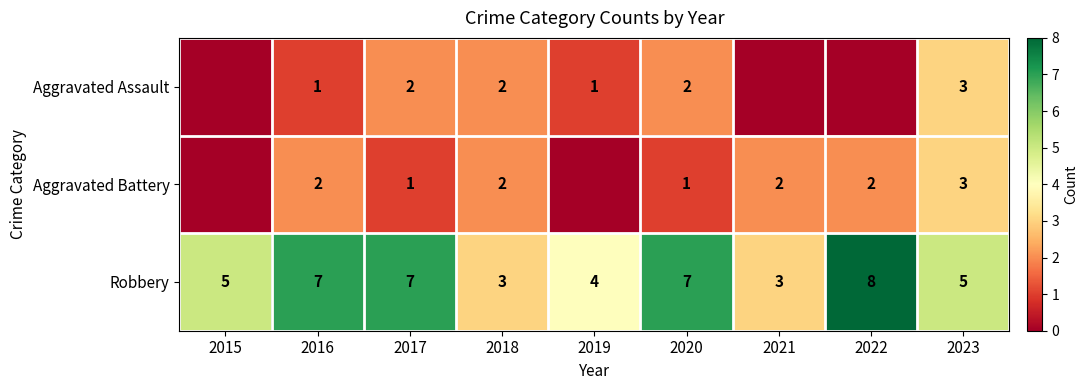

What is the minimum value for Robbery?

3